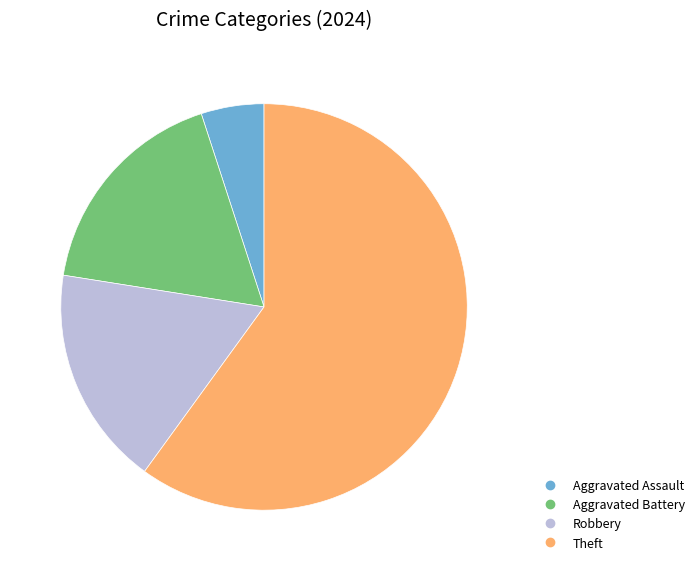

Does any single category account for the majority?

Yes